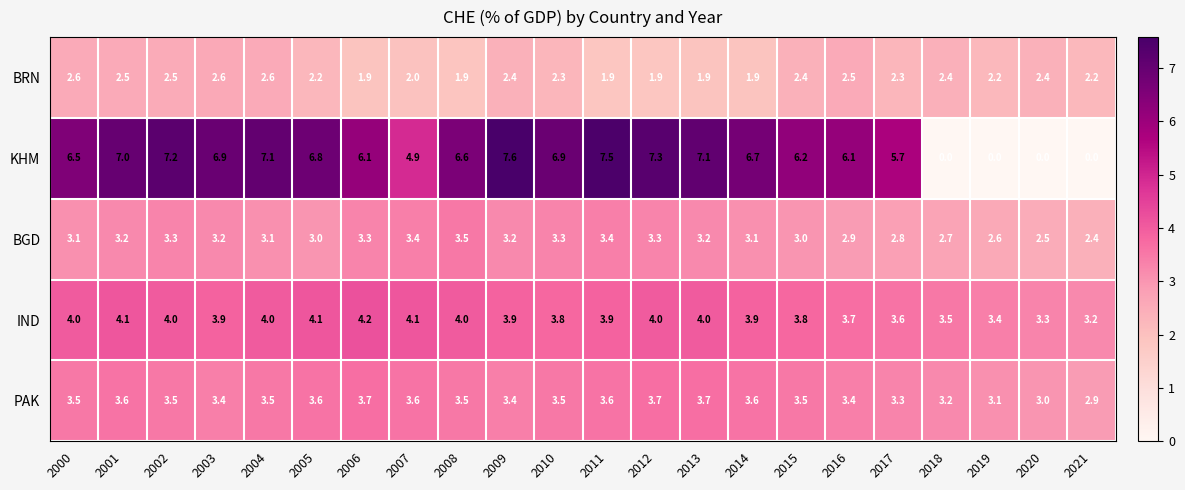

What is the difference between the maximum and second lowest values in the PAK series?

0.7